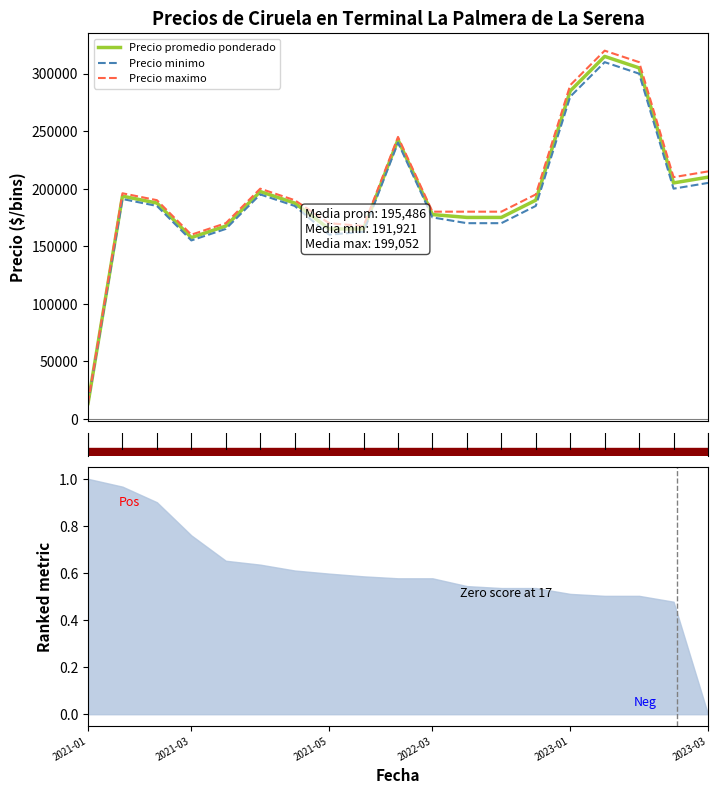

What is the total value across all series at 2021-01?

39750